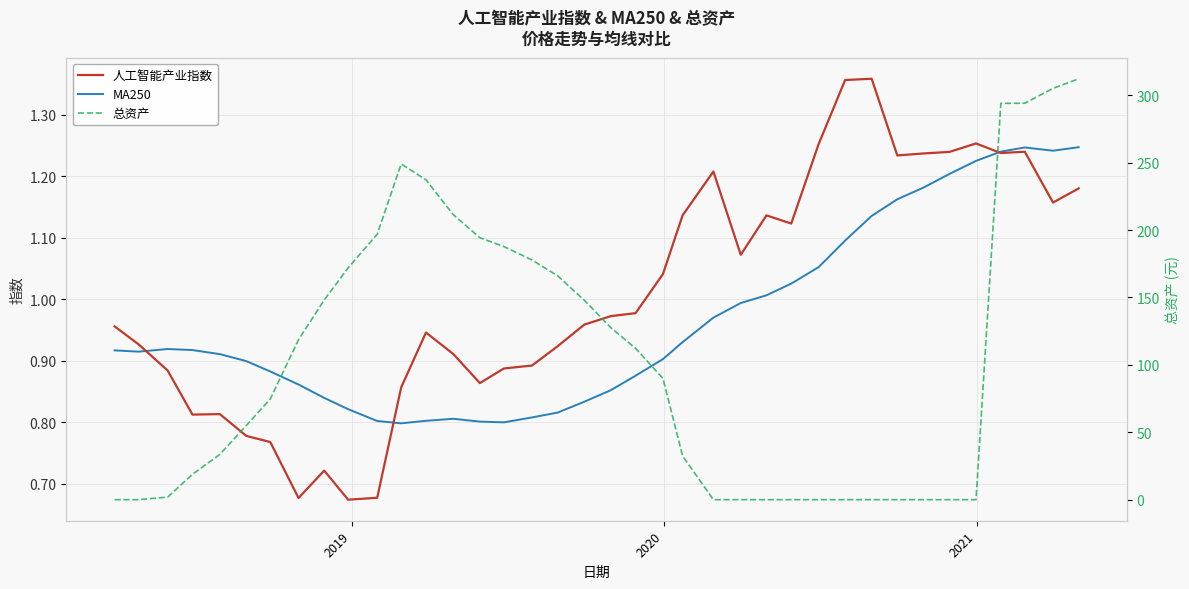

What is the difference between the second highest and minimum values in the 人工智能产业指数 series?

0.7